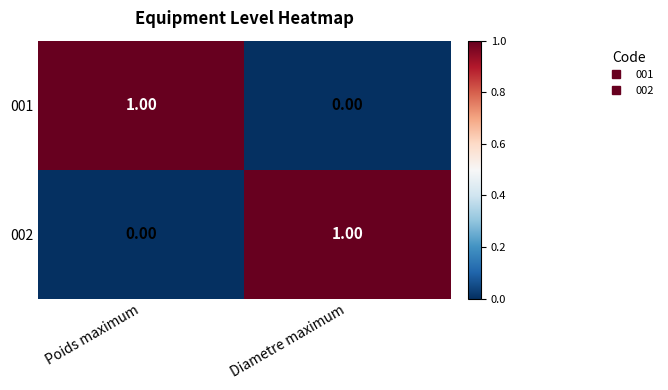

Which category has the highest value in the 001 series?

Poids maximum